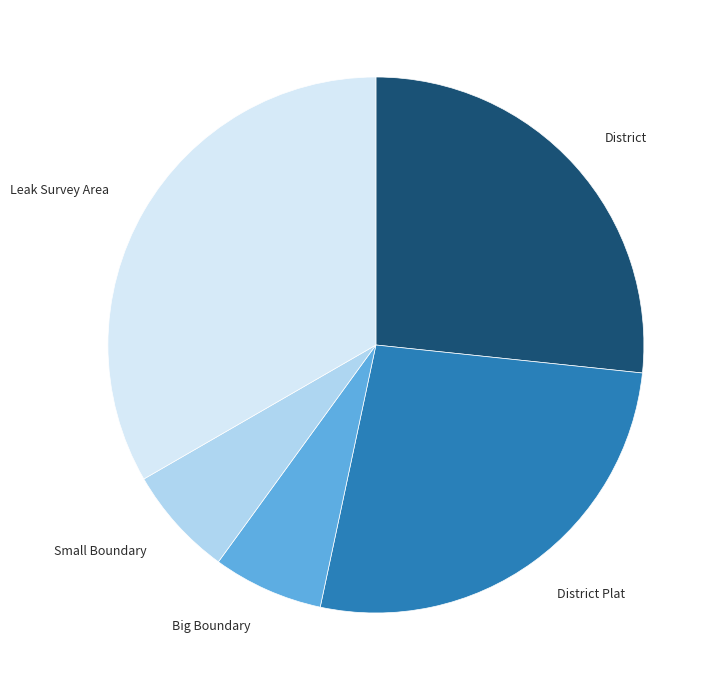

Which slice is the largest?

Leak Survey Area